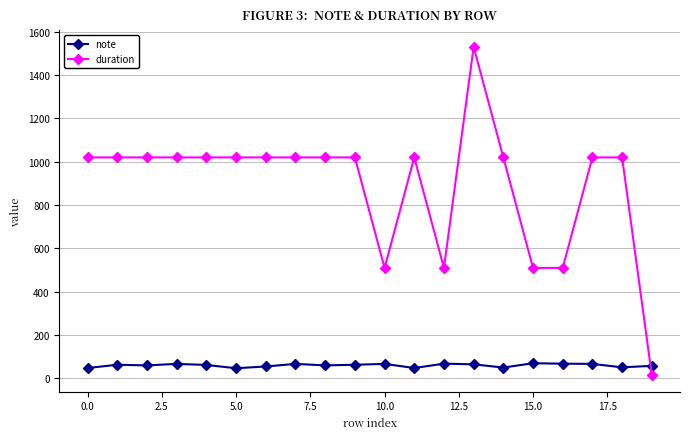

How many intersections are there between note and duration?

1